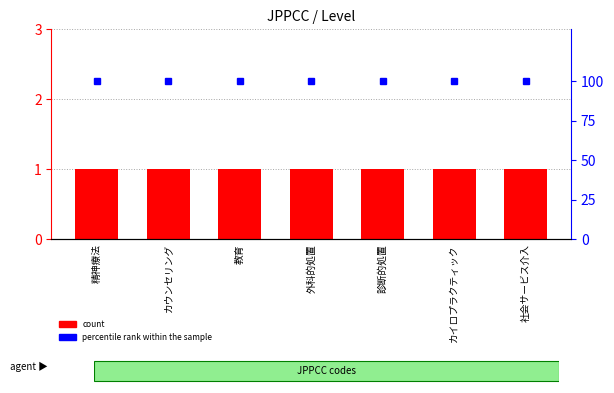

True or false: percentile rank within the sample has a value of 139 at 教育.

False